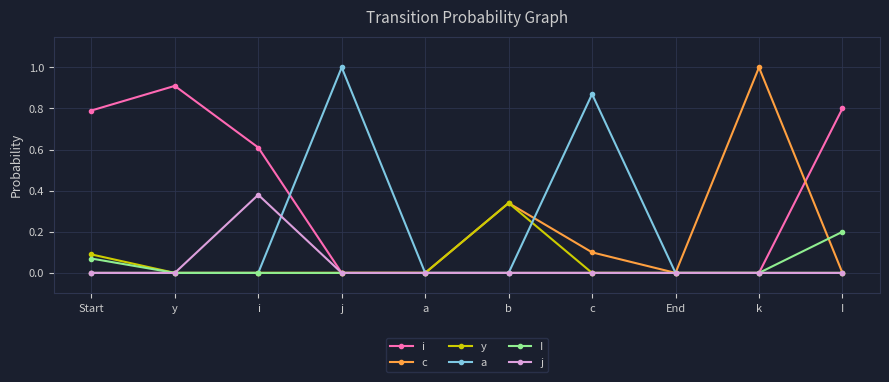

What is the sum of all c values?

1.4